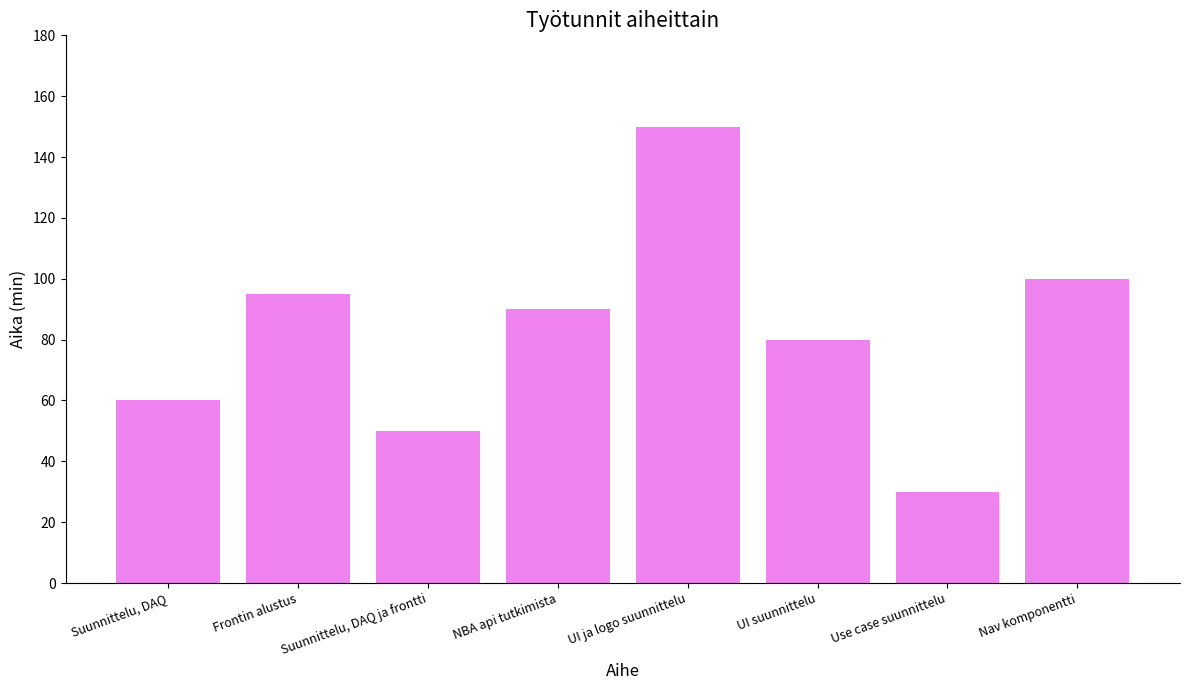

How many bars are there in total?

8